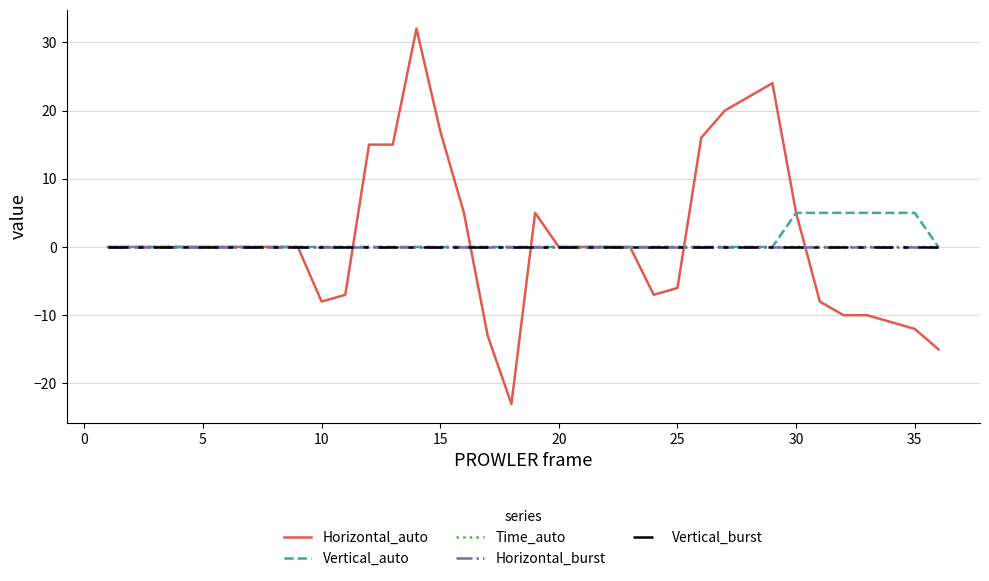

Does the chart display data point markers on the line(s)?

No